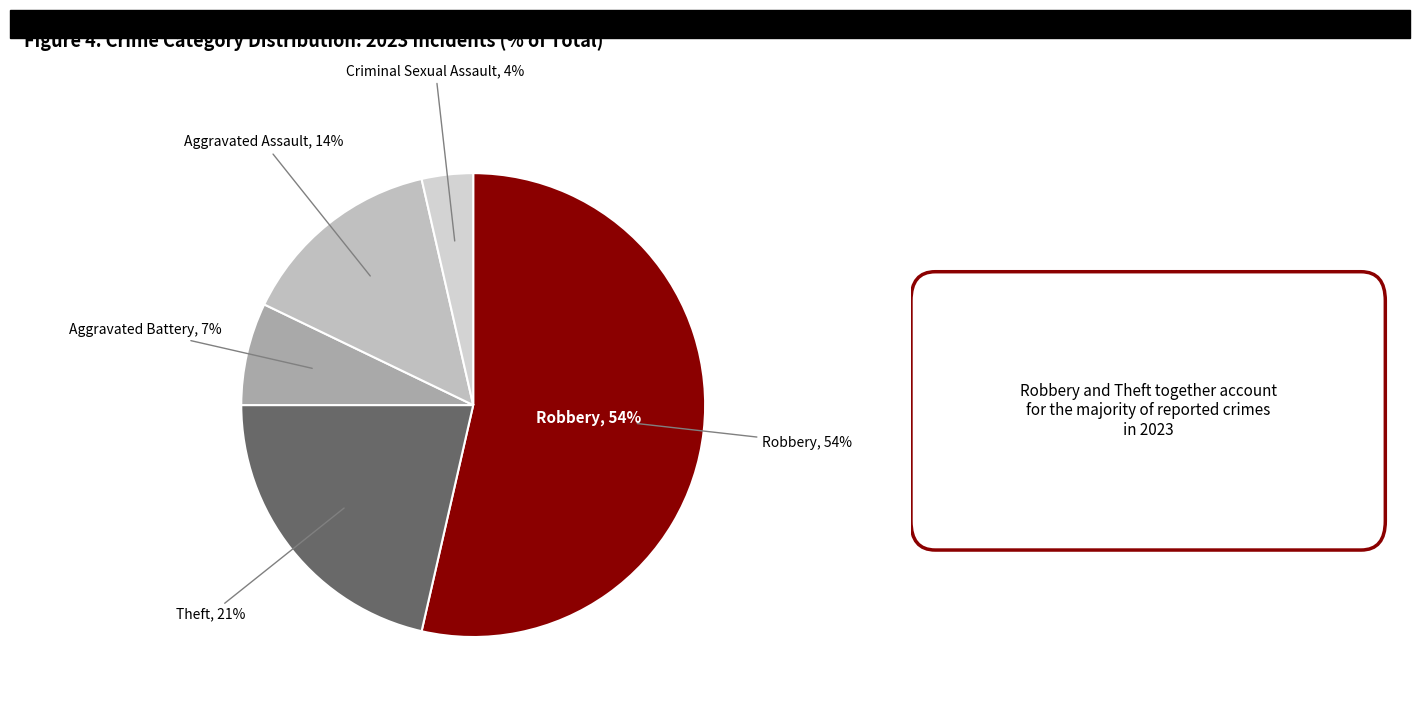

To the nearest percent, what is the average slice percentage?

20%